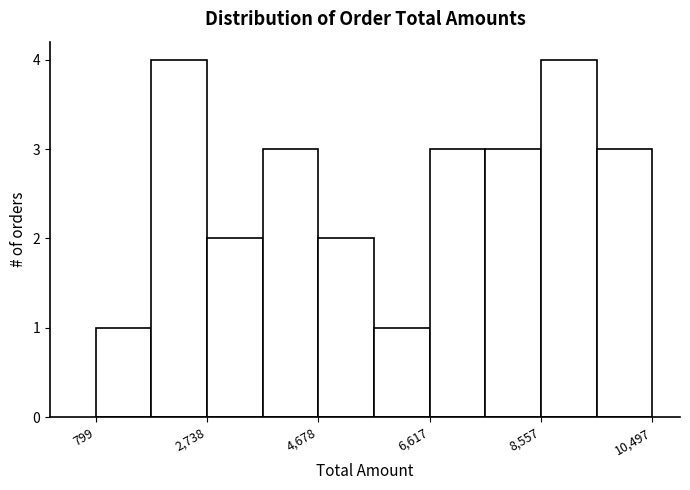

Reading left to right, list every bar in this chart as the range it spans on the x-axis followed by its height. Neither the bar edges nor the heights are printed on the chart, so give them approximately, as read against the axes.

800 to 1800: 1
1800 to 2800: 4
2800 to 3800: 2
3800 to 4600: 3
4600 to 5600: 2
5600 to 6600: 1
6600 to 7600: 3
7600 to 8600: 3
8600 to 9600: 4
9600 to 10400: 3